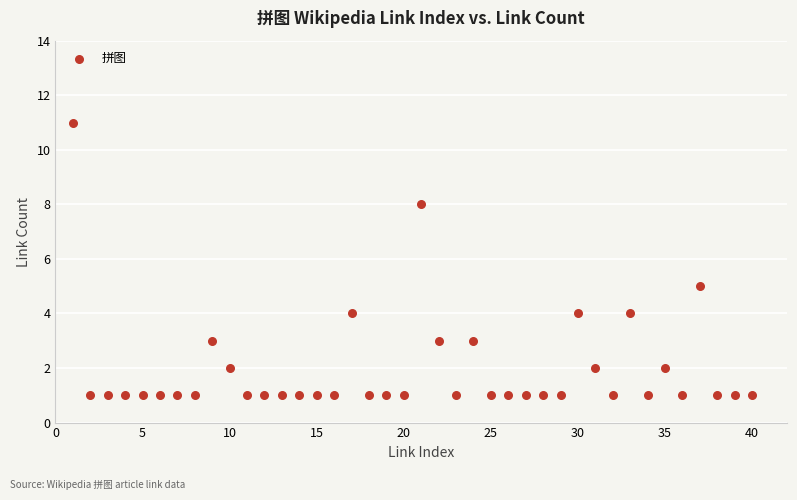

What Y value in the scatter plot is closest to 6?

5